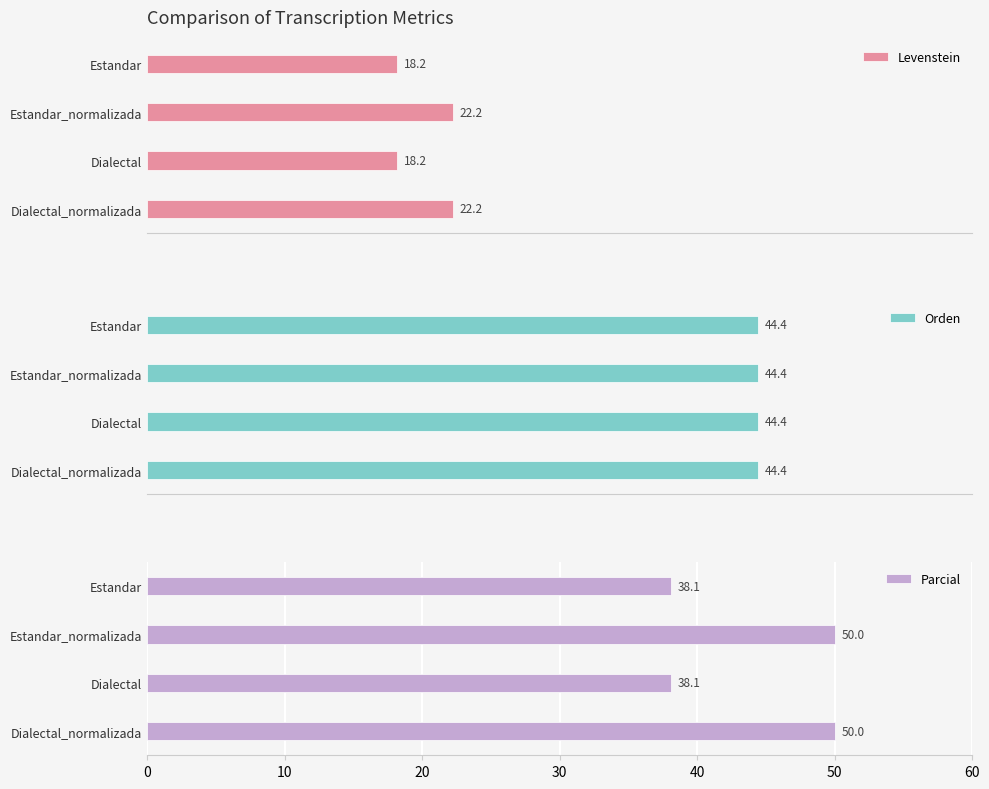

True or false: Parcial has a value of 50.0 at Dialectal_normalizada.

True